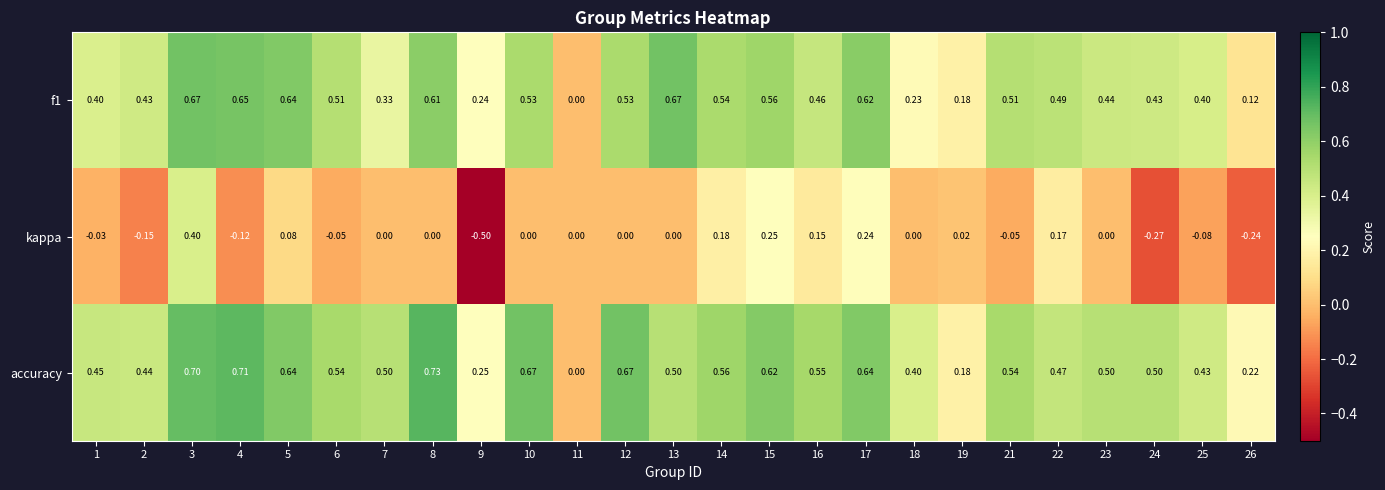

Which series has the largest range (max minus min)?

kappa